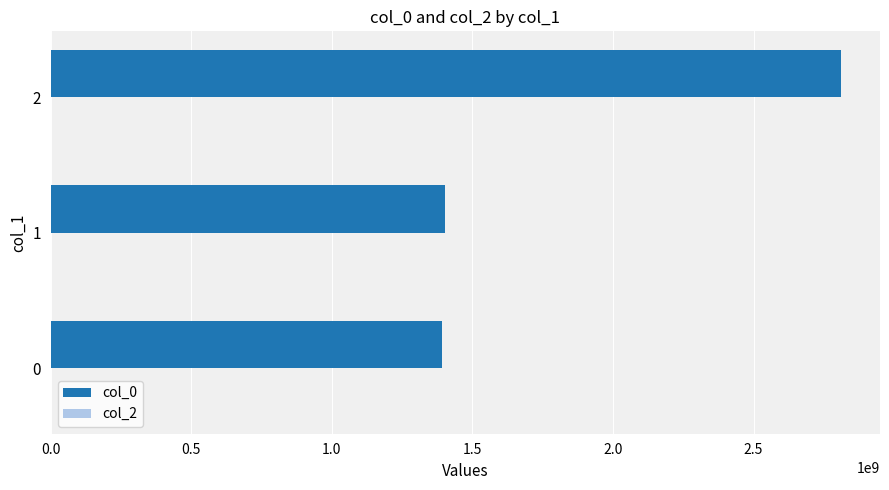

Reading bottom to top, list all the values displayed in this chart.

1391380004	1403704950	2809340587